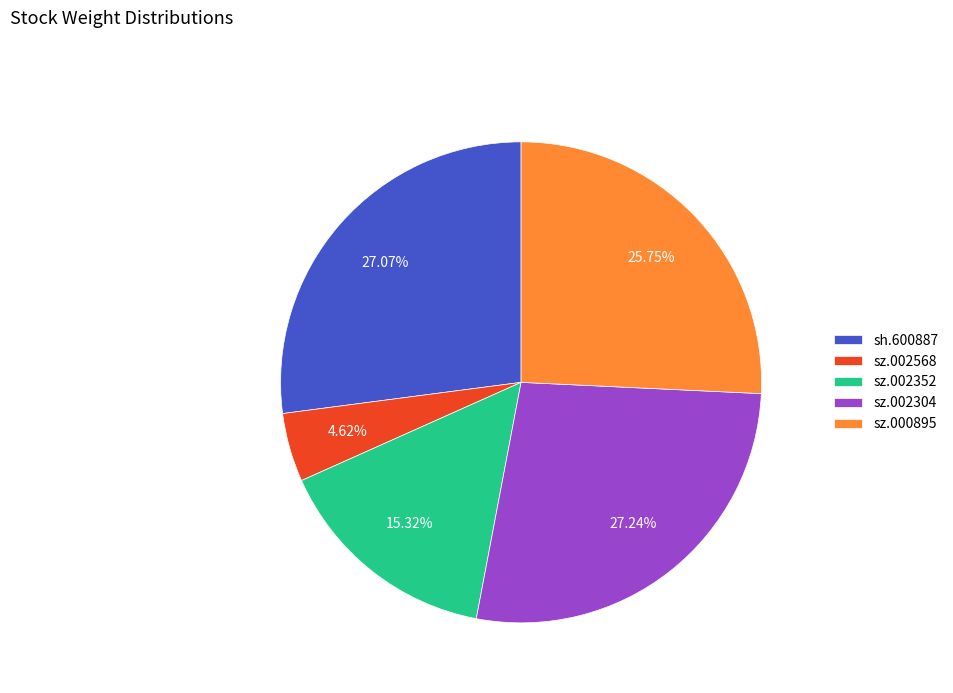

Do sz.002352 and sz.002568 together represent more than half of the pie?

No